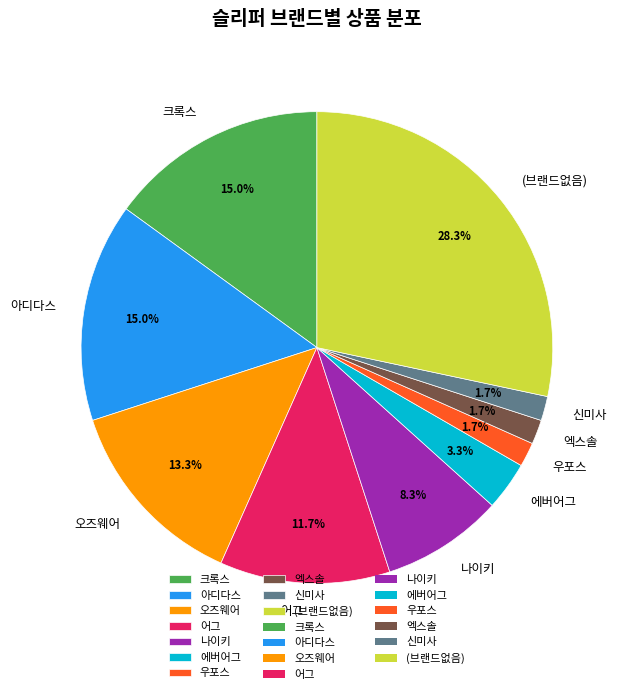

How many slices are in this pie chart?

10